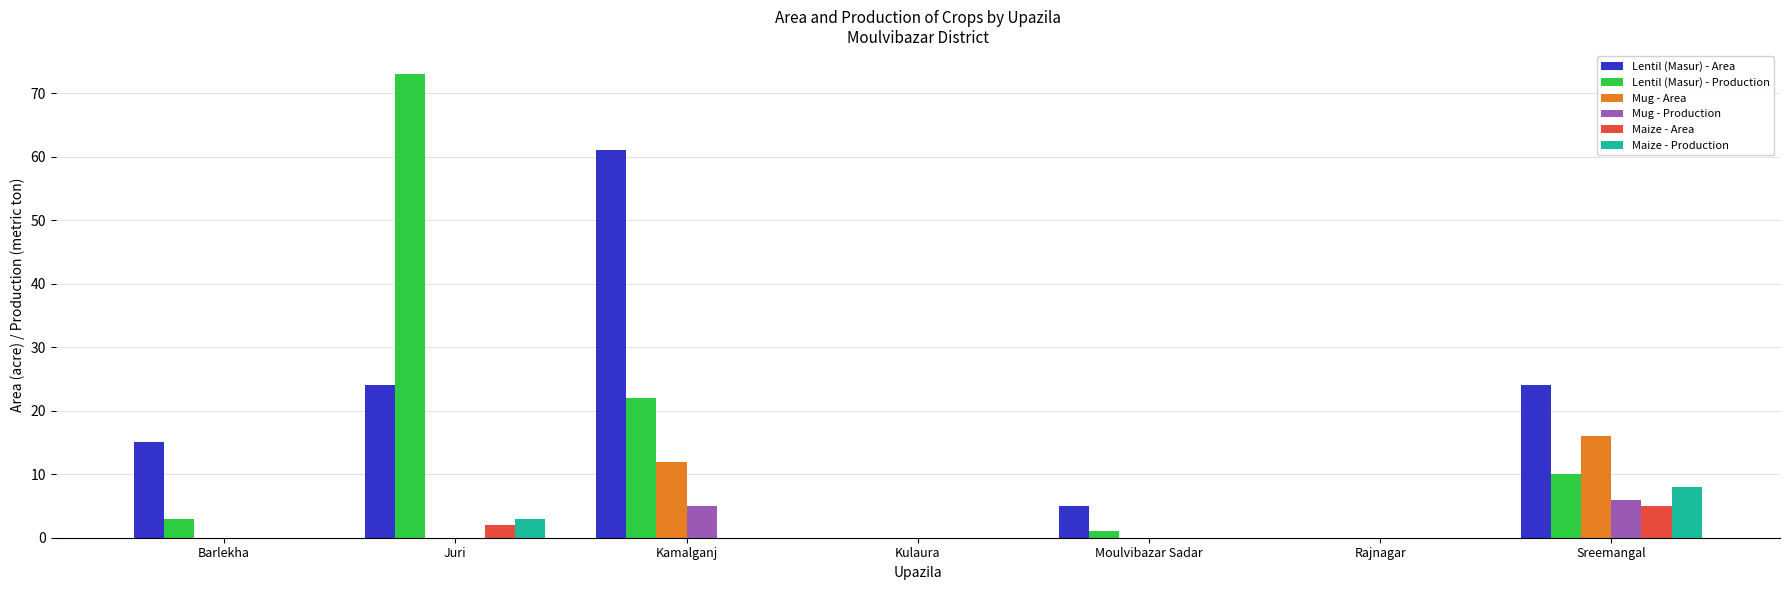

Reading left to right, extract all data points from this chart.

Lentil (Masur) - Area: Barlekha=15	Juri=24	Kamalganj=61	Kulaura=0	Moulvibazar Sadar=5	Rajnagar=0	Sreemangal=24
Lentil (Masur) - Production: Barlekha=3	Juri=73	Kamalganj=22	Kulaura=0	Moulvibazar Sadar=1	Rajnagar=0	Sreemangal=10
Mug - Area: Barlekha=0	Juri=0	Kamalganj=12	Kulaura=0	Moulvibazar Sadar=0	Rajnagar=0	Sreemangal=16
Mug - Production: Barlekha=0	Juri=0	Kamalganj=5	Kulaura=0	Moulvibazar Sadar=0	Rajnagar=0	Sreemangal=6
Maize - Area: Barlekha=0	Juri=2	Kamalganj=0	Kulaura=0	Moulvibazar Sadar=0	Rajnagar=0	Sreemangal=5
Maize - Production: Barlekha=0	Juri=3	Kamalganj=0	Kulaura=0	Moulvibazar Sadar=0	Rajnagar=0	Sreemangal=8